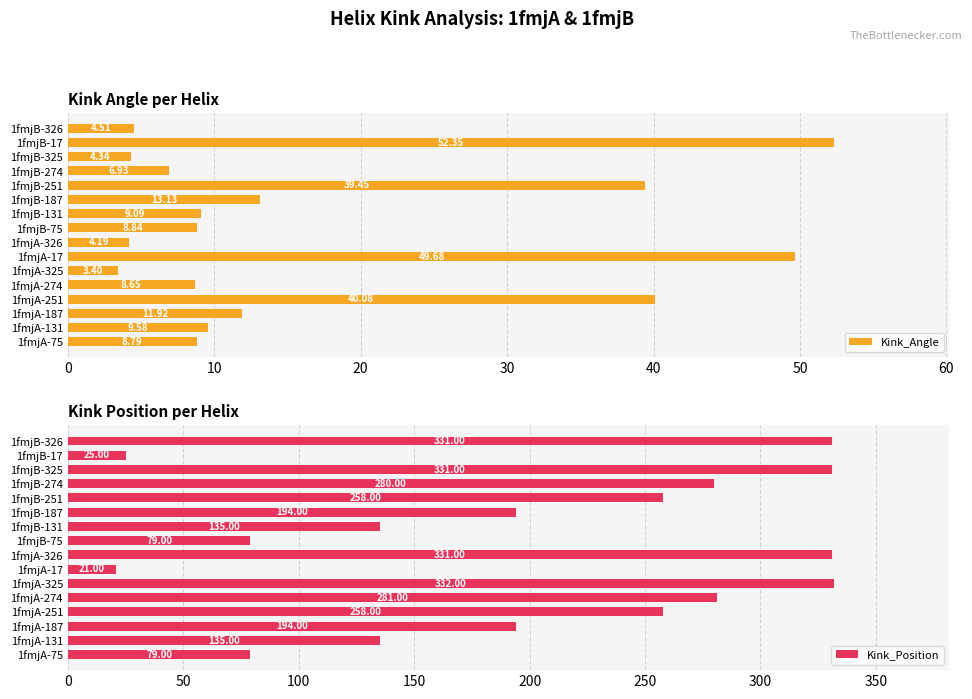

Rank the categories by Kink_Angle value from lowest to highest.

1fmjA-325, 1fmjA-326, 1fmjB-325, 1fmjB-326, 1fmjB-274, 1fmjA-274, 1fmjA-75, 1fmjB-75, 1fmjB-131, 1fmjA-131, 1fmjA-187, 1fmjB-187, 1fmjB-251, 1fmjA-251, 1fmjA-17, 1fmjB-17